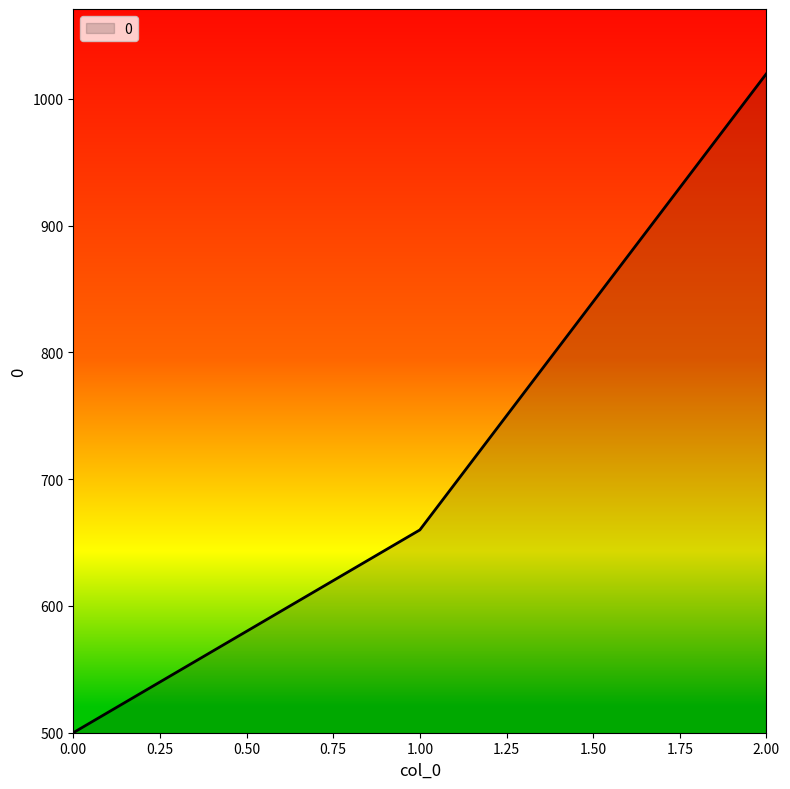

Which category has the highest value across all series?

2.00